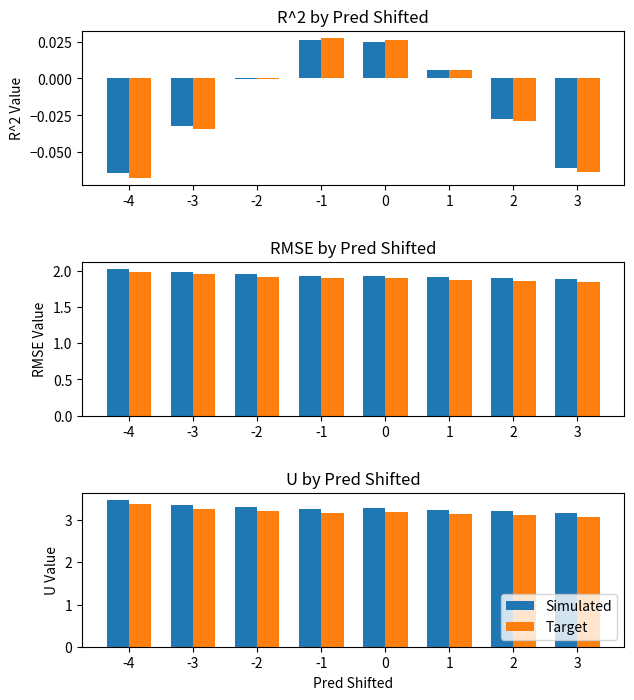

What are all the series names shown in the legend?

Simulated, Target